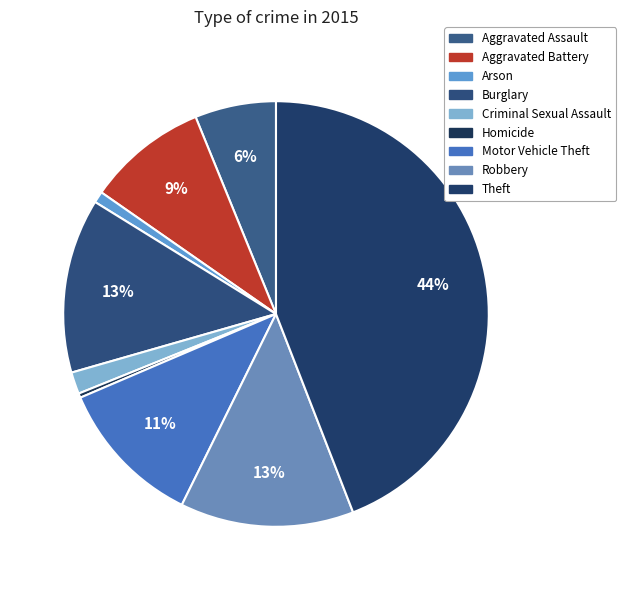

What is the change in value from Aggravated Assault to Homicide?

-88